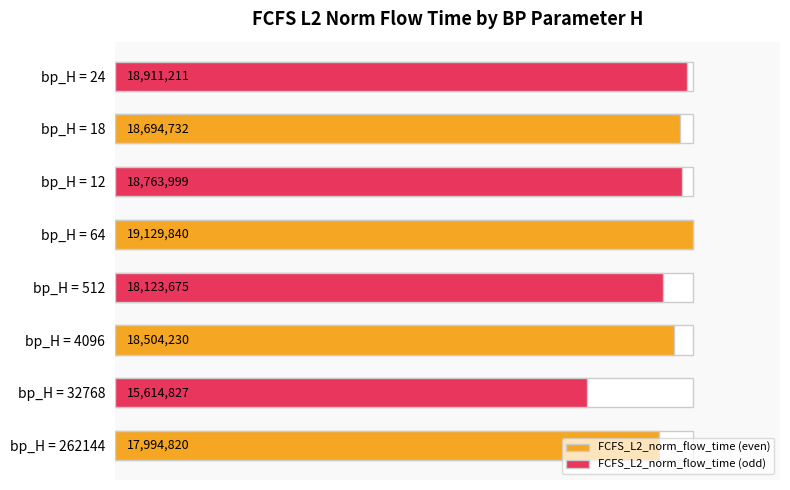

Rank the series by their average value, from highest to lowest.

FCFS_L2_norm_flow_time (even), FCFS_L2_norm_flow_time (odd)